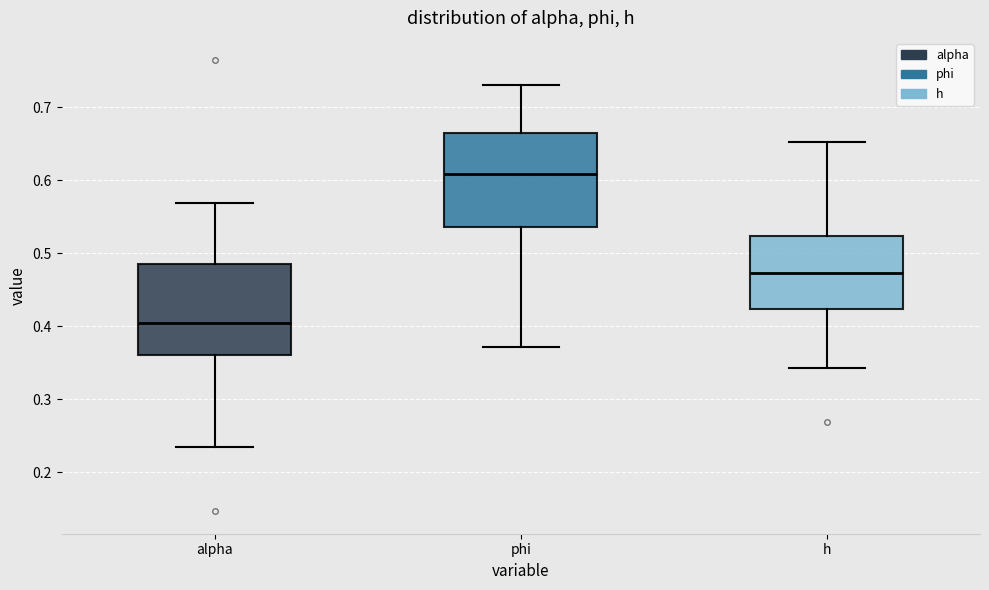

Reading left to right, transcribe this box plot: for each box, give where its median line is, the range the box spans, and where its two whiskers end, as read against the y-axis. The values are not printed on the chart, so give them approximately, as read against the axis.

alpha: median 0.40, box 0.36 to 0.48, whiskers 0.24 to 0.57
phi: median 0.61, box 0.54 to 0.66, whiskers 0.37 to 0.73
h: median 0.47, box 0.42 to 0.52, whiskers 0.34 to 0.65